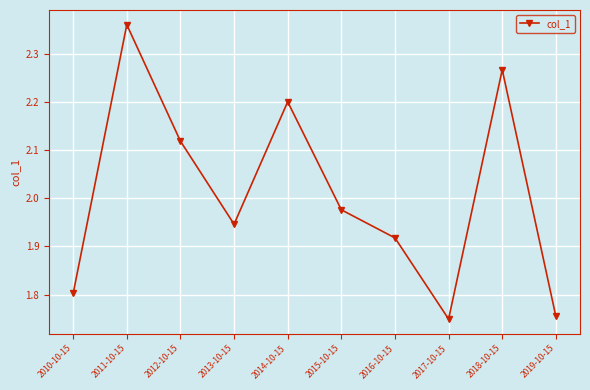

Which category has the lowest value across all series?

2017-10-15